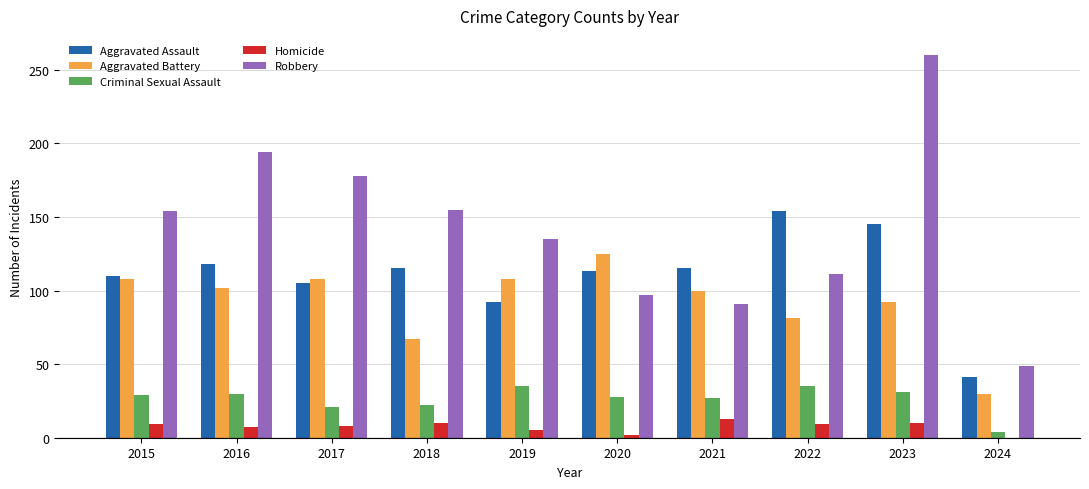

Which series has the widest spread of values?

Robbery